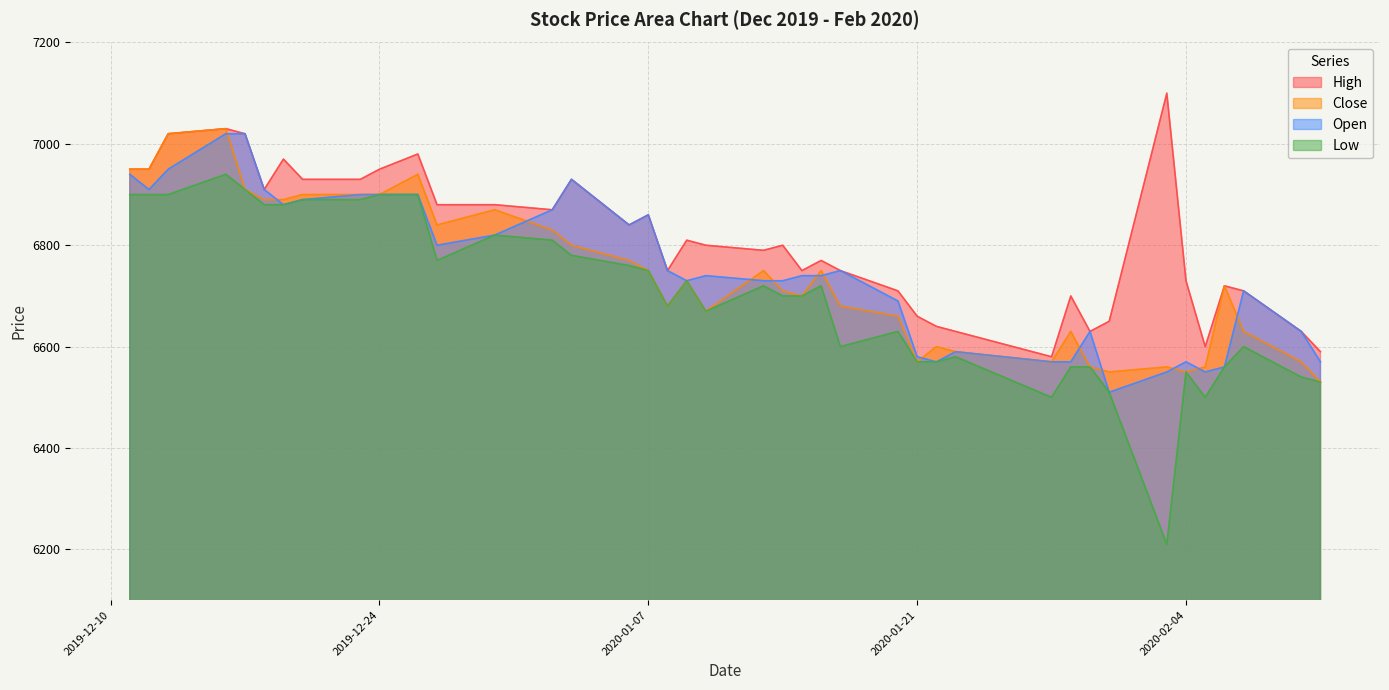

How many lines are shown in the chart?

4